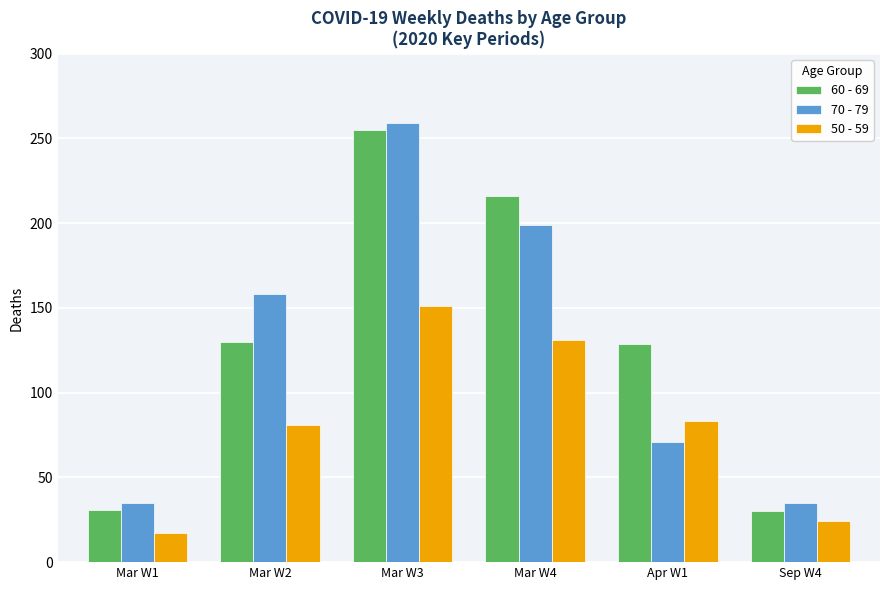

What is the average value of the 50 - 59 series?

81